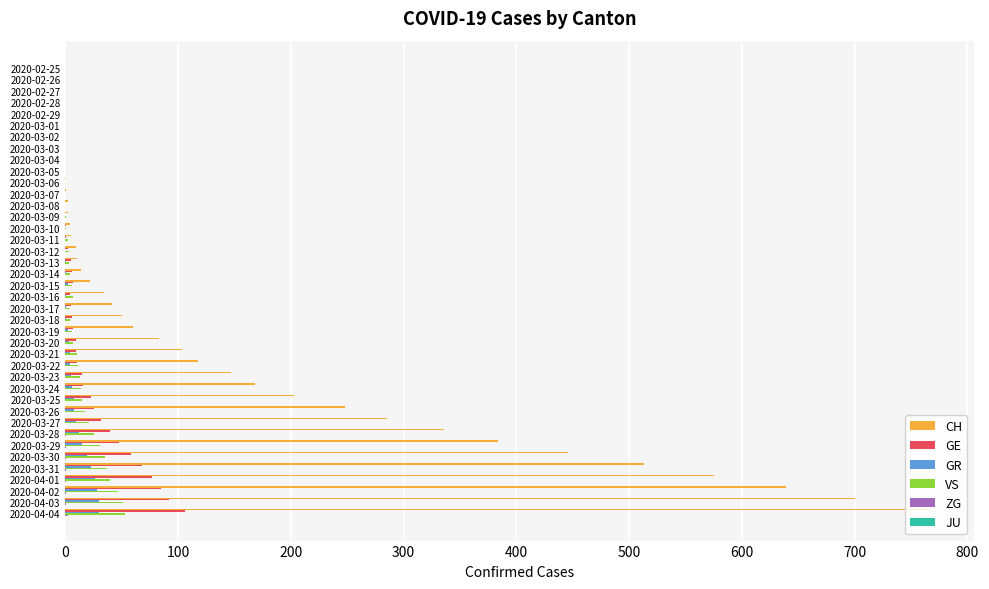

Is it true that CH equals -230 at 2020-02-27?

False